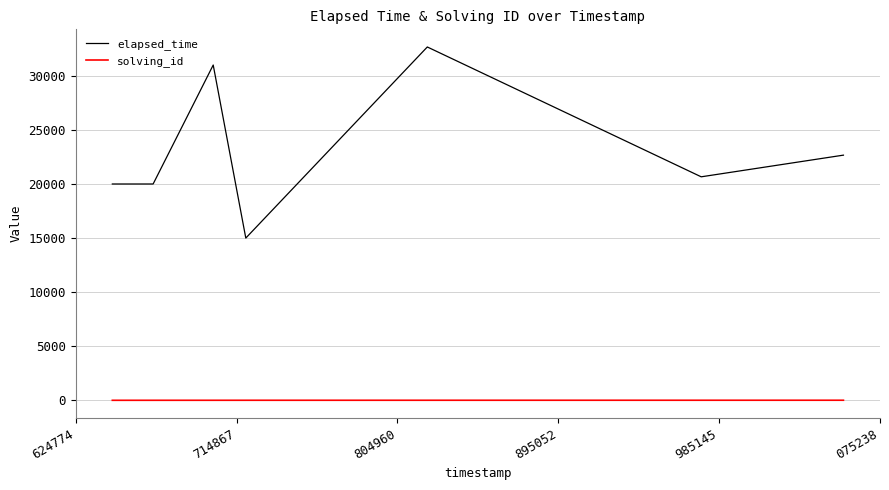

What are all the series names shown in the legend?

elapsed_time, solving_id